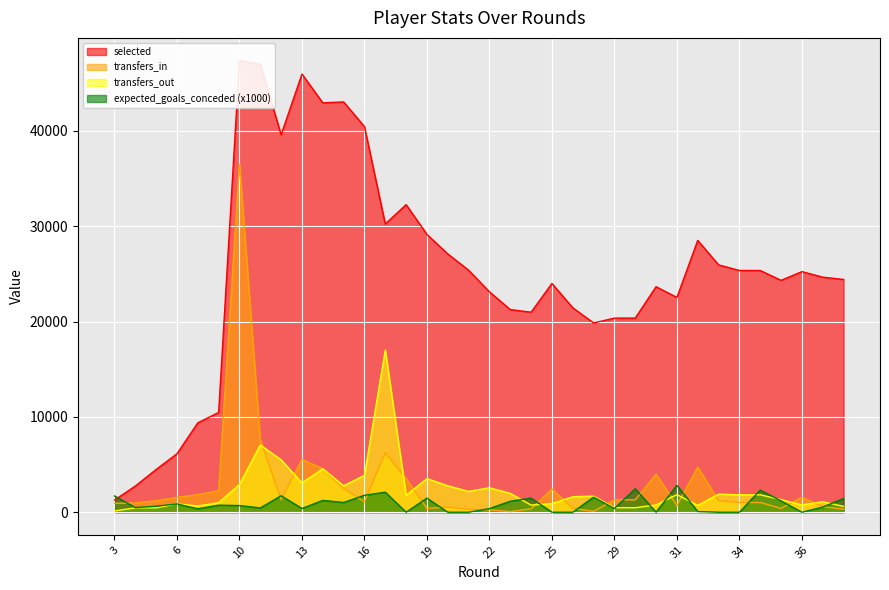

Between which two adjacent categories do transfers_in and expected_goals_conceded first intersect?

3 and 4